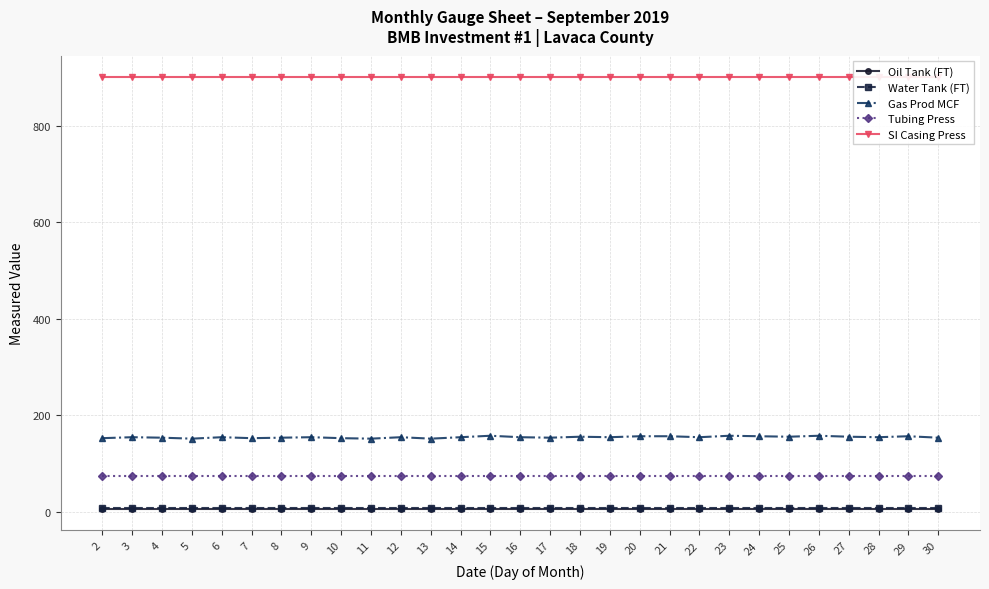

How many categories are shown in the chart?

29